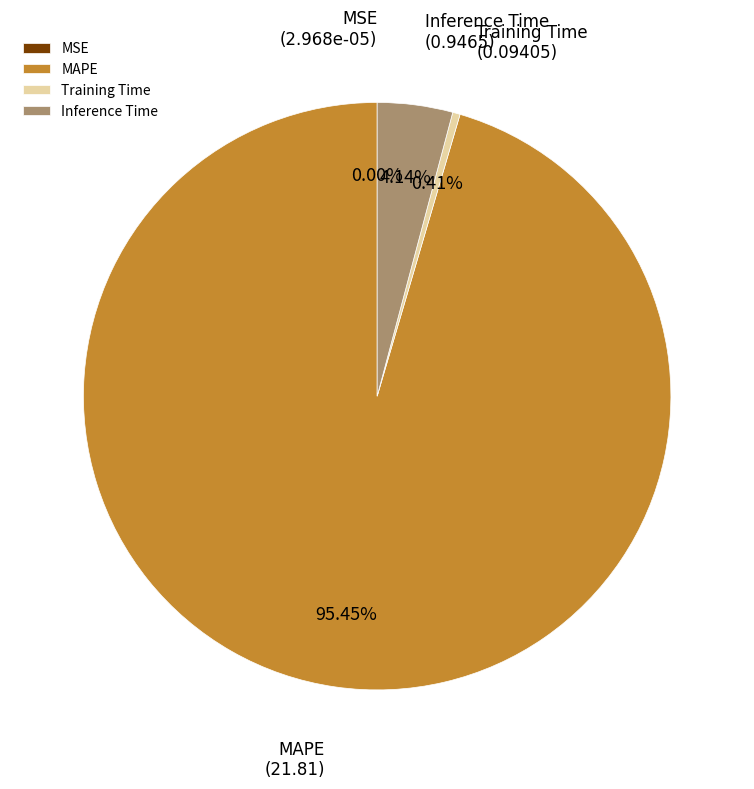

Is there any slice that represents more than half of the pie?

Yes